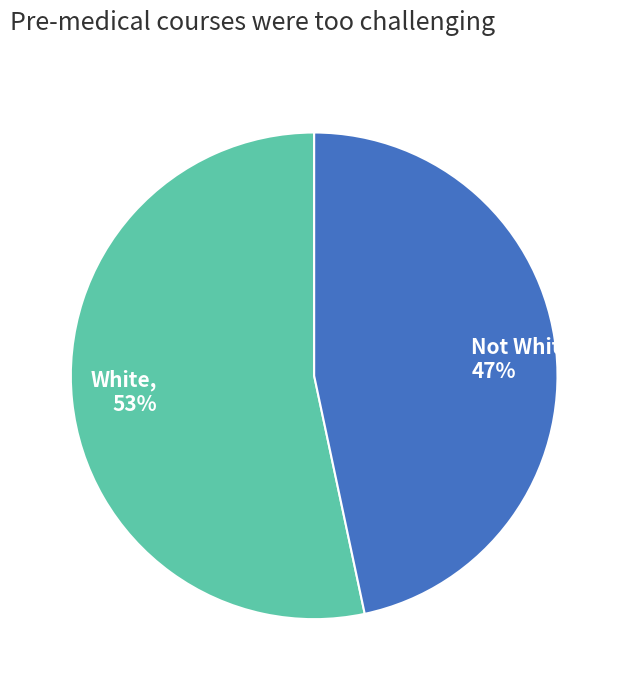

What is the ratio of the value at Not White to the value at White?

0.9